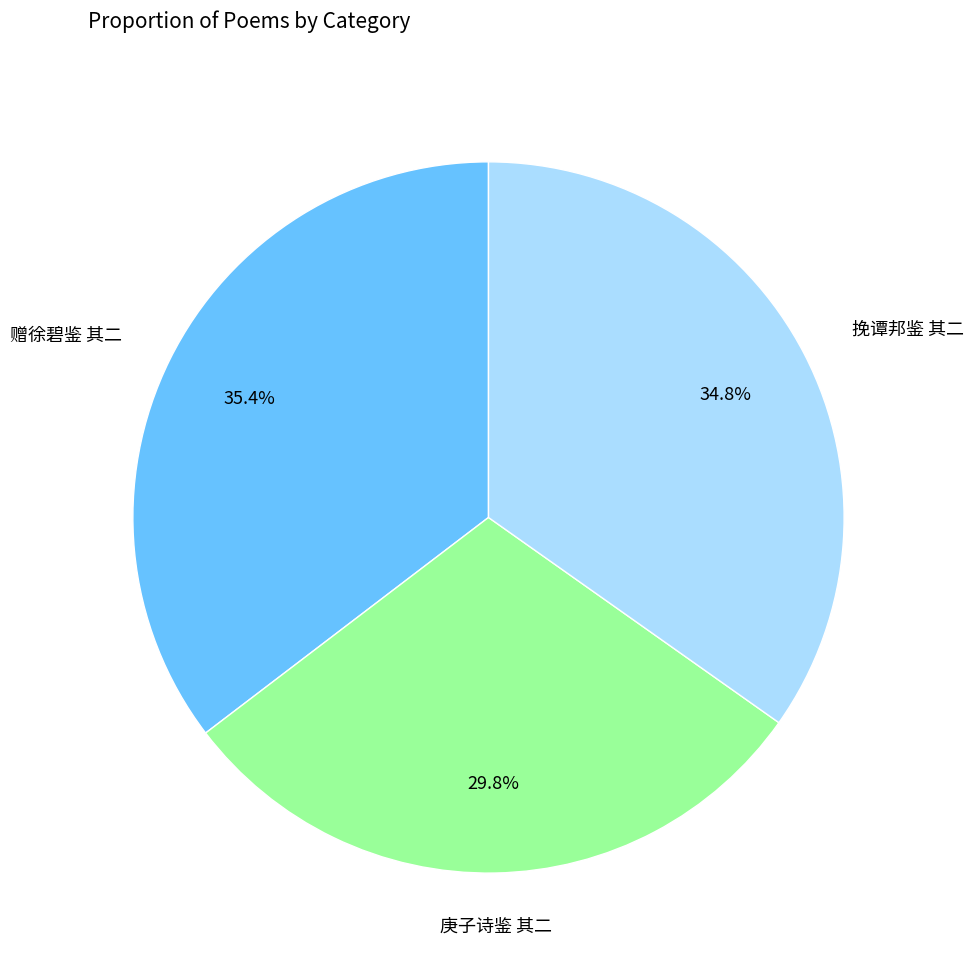

Does any single category account for the majority?

No